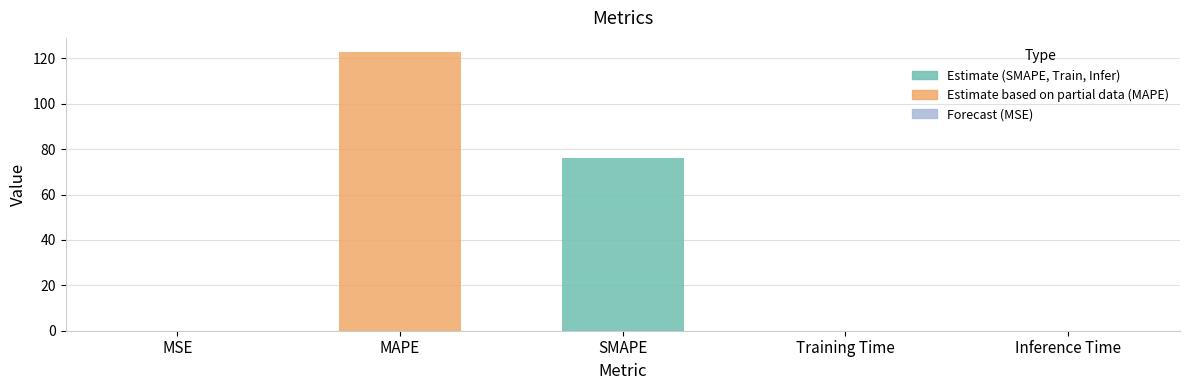

The chart shows a value of 0.0 at Inference Time. True or false?

True